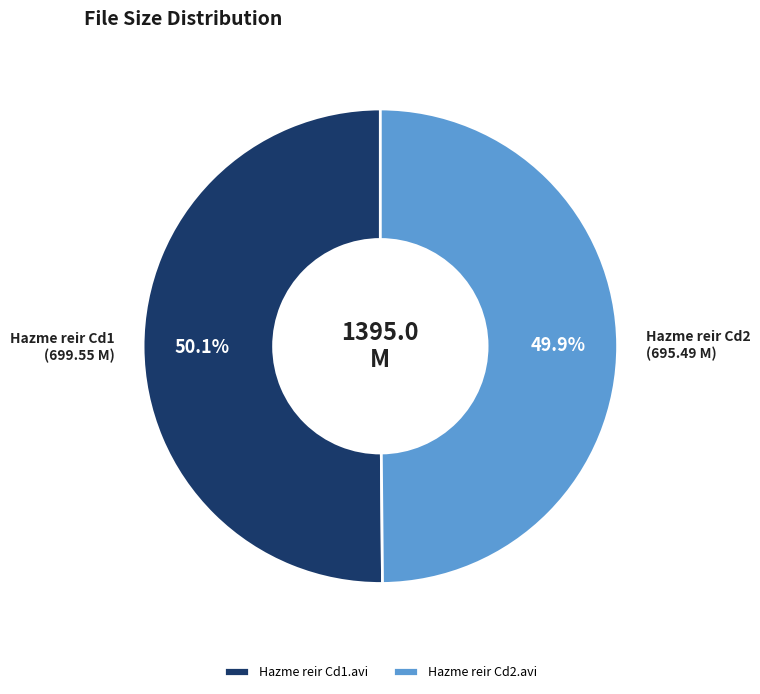

True or false: Hazme reir Cd2.avi accounts for 43% of the total.

False